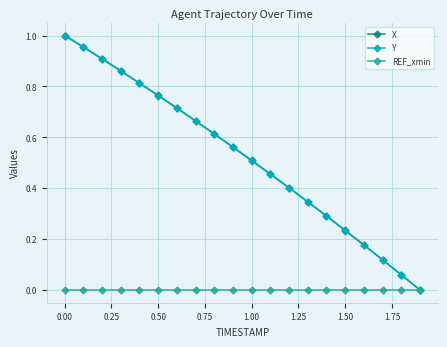

True or false: X has more than 1 points higher than both neighbors.

False